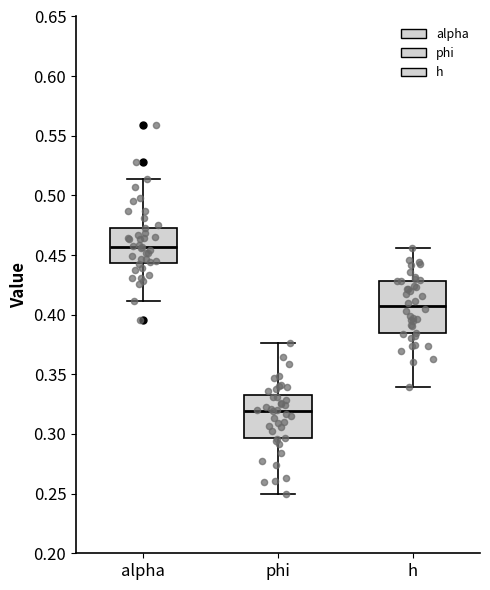

Which box is the tallest, from its lower edge to its upper edge?

h